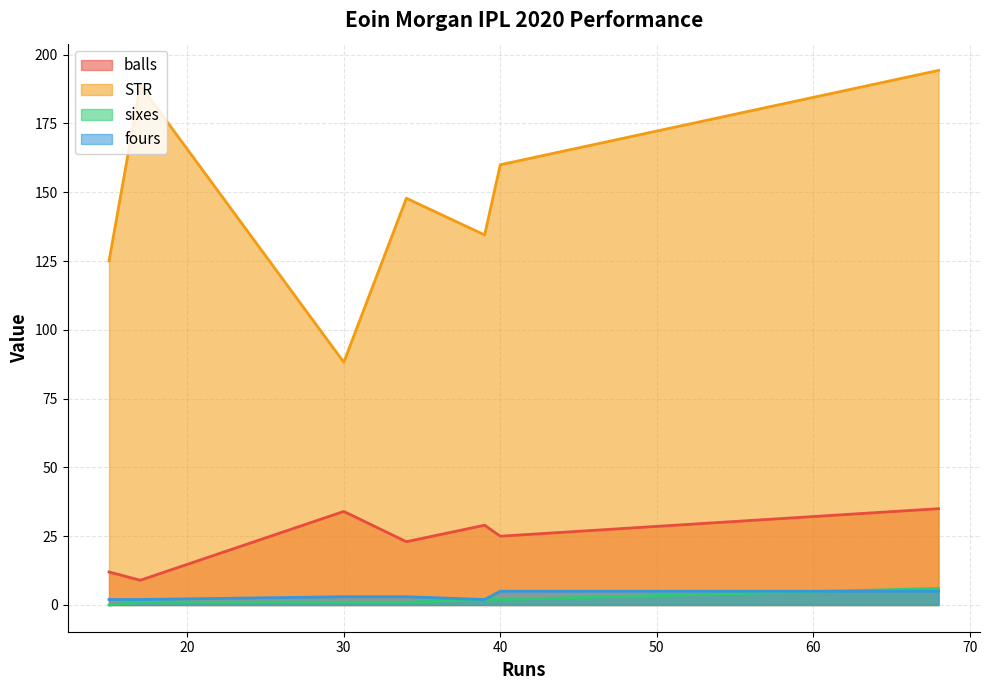

What is the greatest value displayed?

194.3